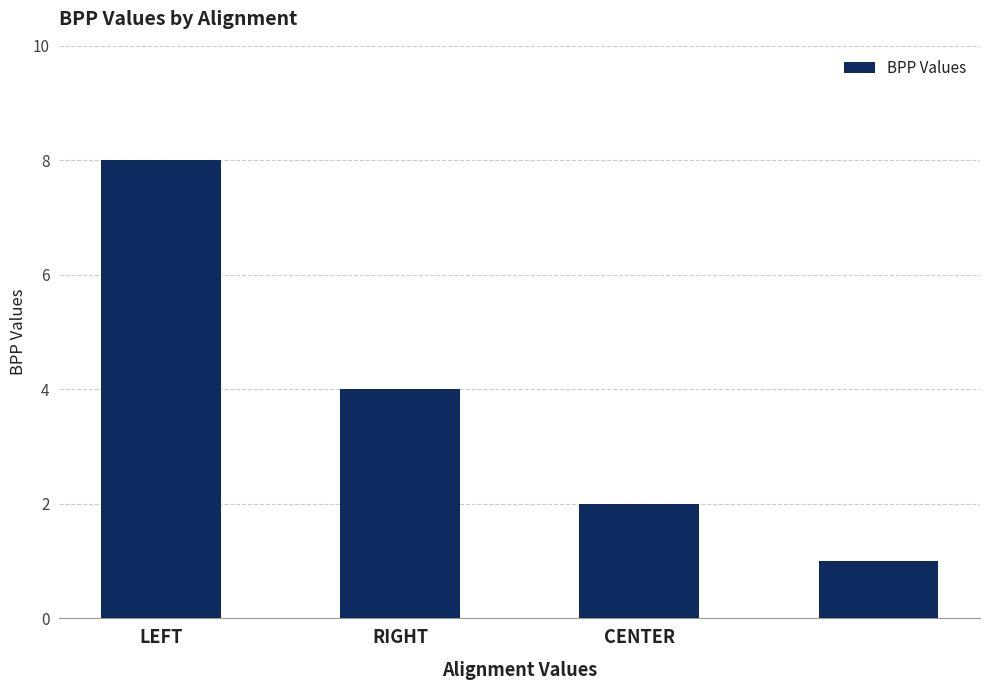

What is the minimum value shown in the chart?

1